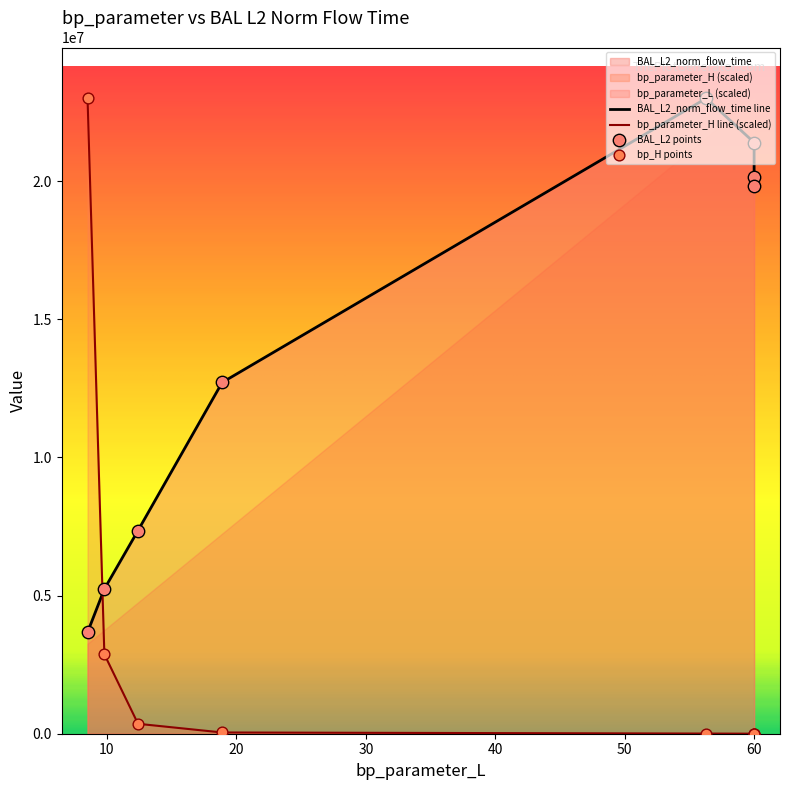

Which series reaches the maximum Y coordinate?

bp_parameter_H